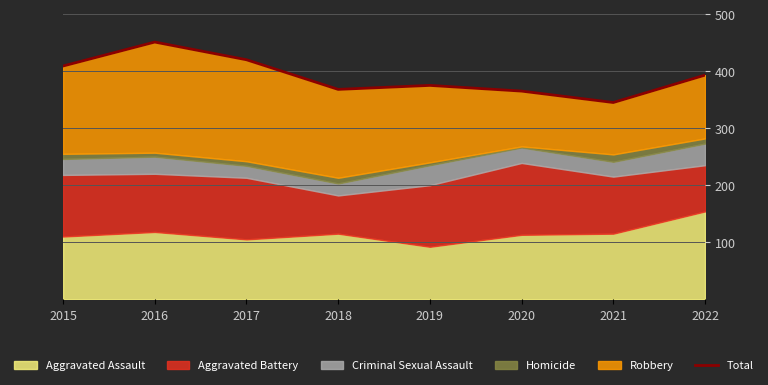

List the labels in order of value, largest first.

2016, 2017, 2015, 2022, 2019, 2018, 2020, 2021